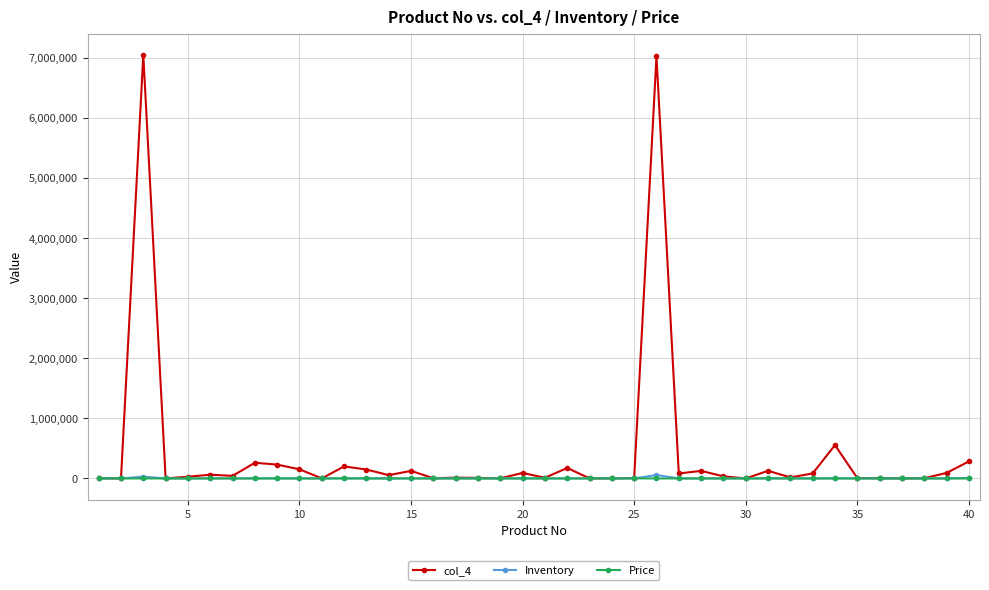

What is the highest value of the col_4 series?

7049700.0